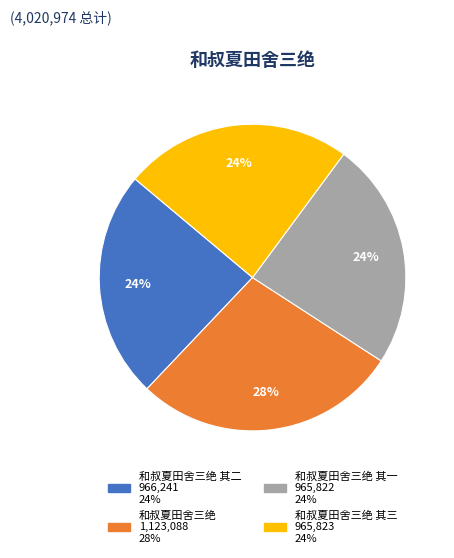

To the nearest percent, what is the difference between the largest and smallest slice percentages?

4%